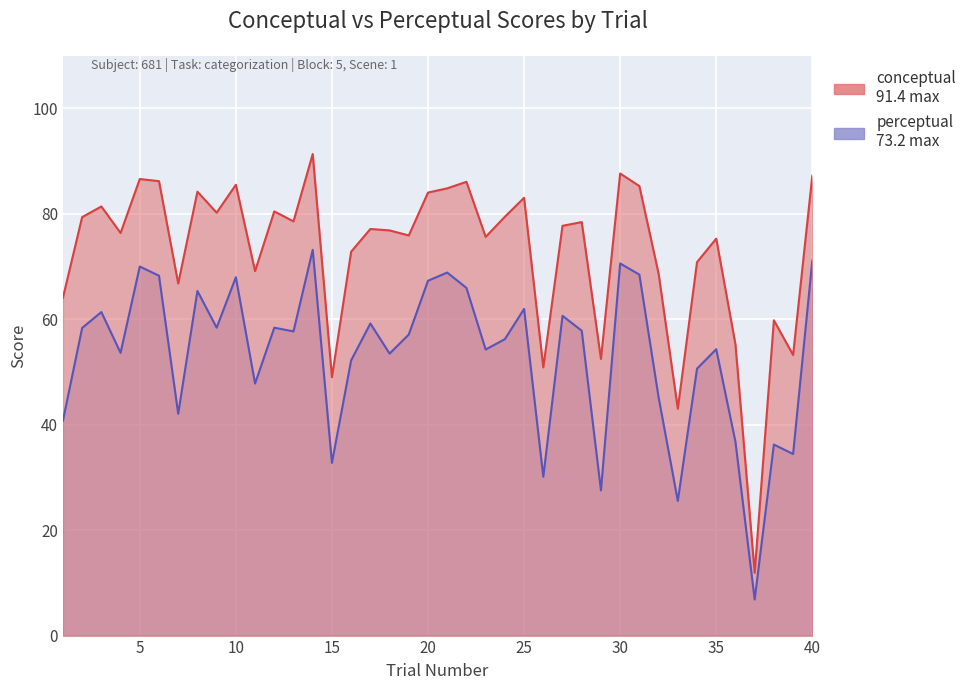

The perceptual series shows 15.2 at 25. True or false?

False